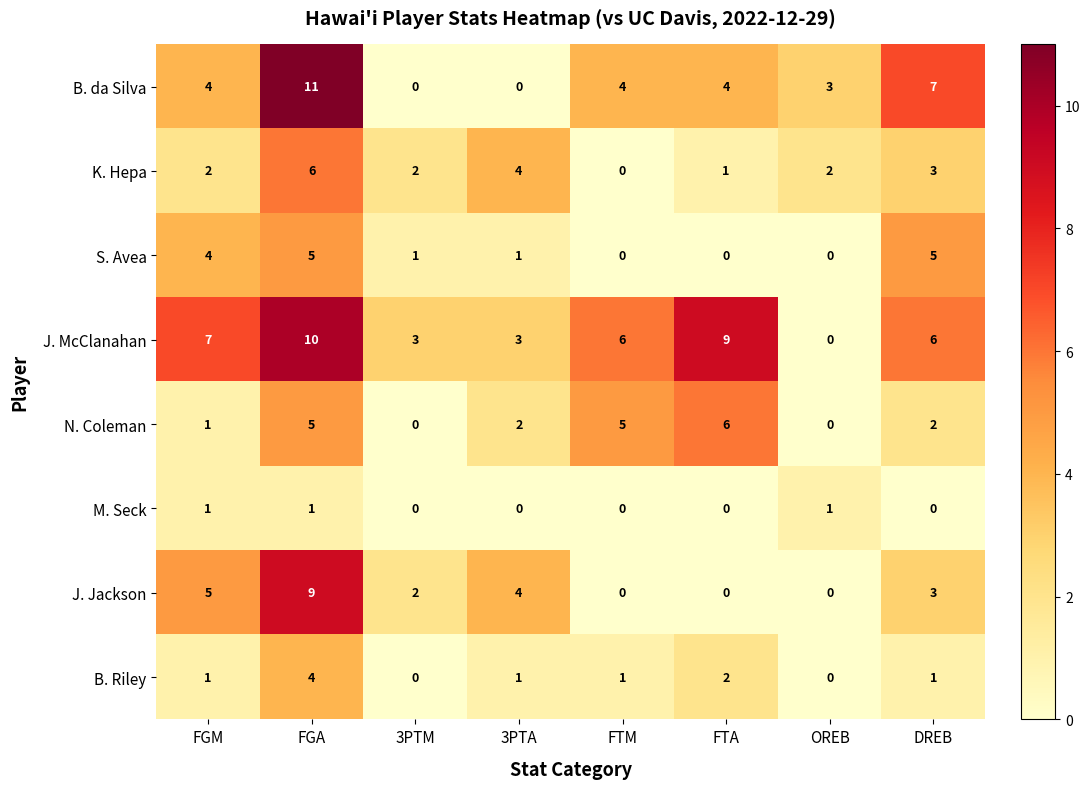

At how many categories does at least one series exceed 5?

5